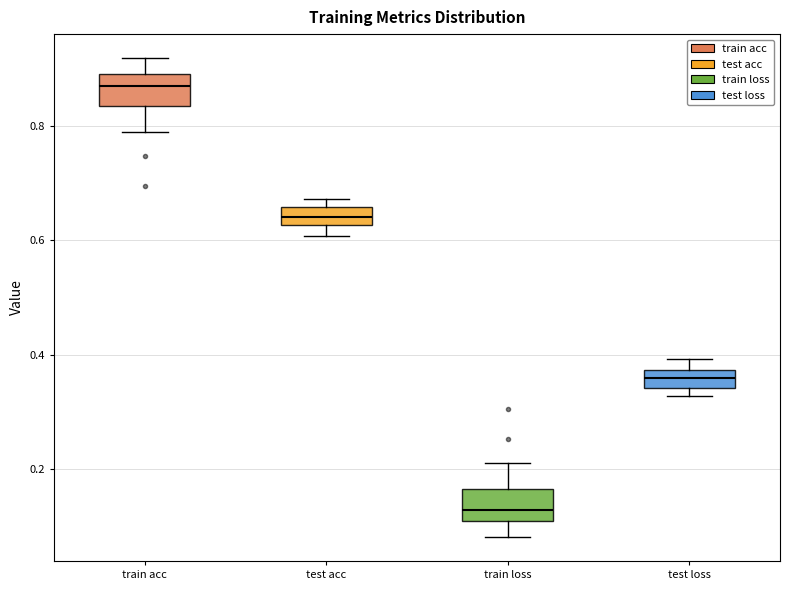

Which box's median line is the lowest?

train loss